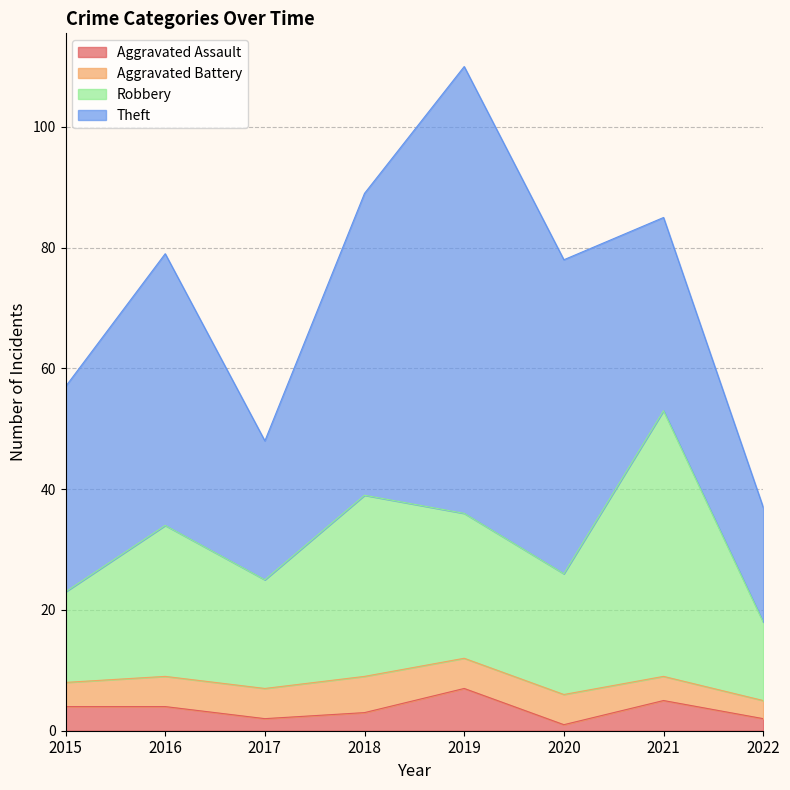

True or false: Aggravated Assault has a value of 1 at 2021.

False